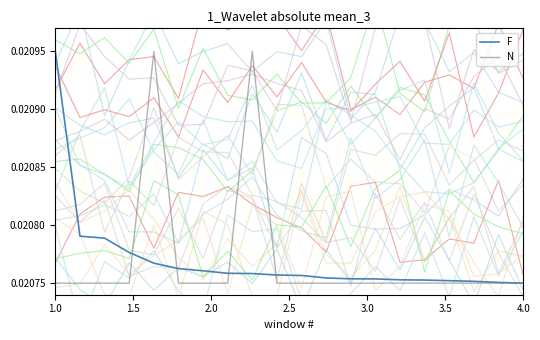

At which label does F reach its peak?

1.0